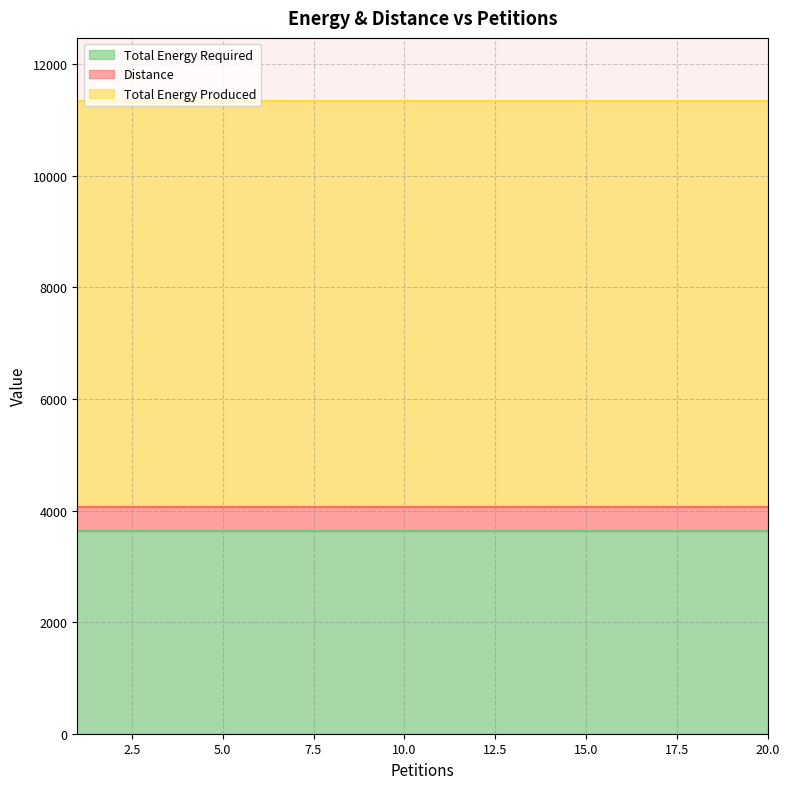

What is the sum of all Distance values?

8640